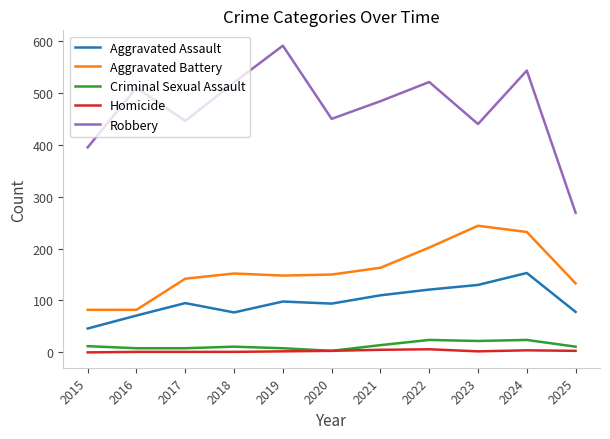

At which category is the sum across all series the highest?

2024